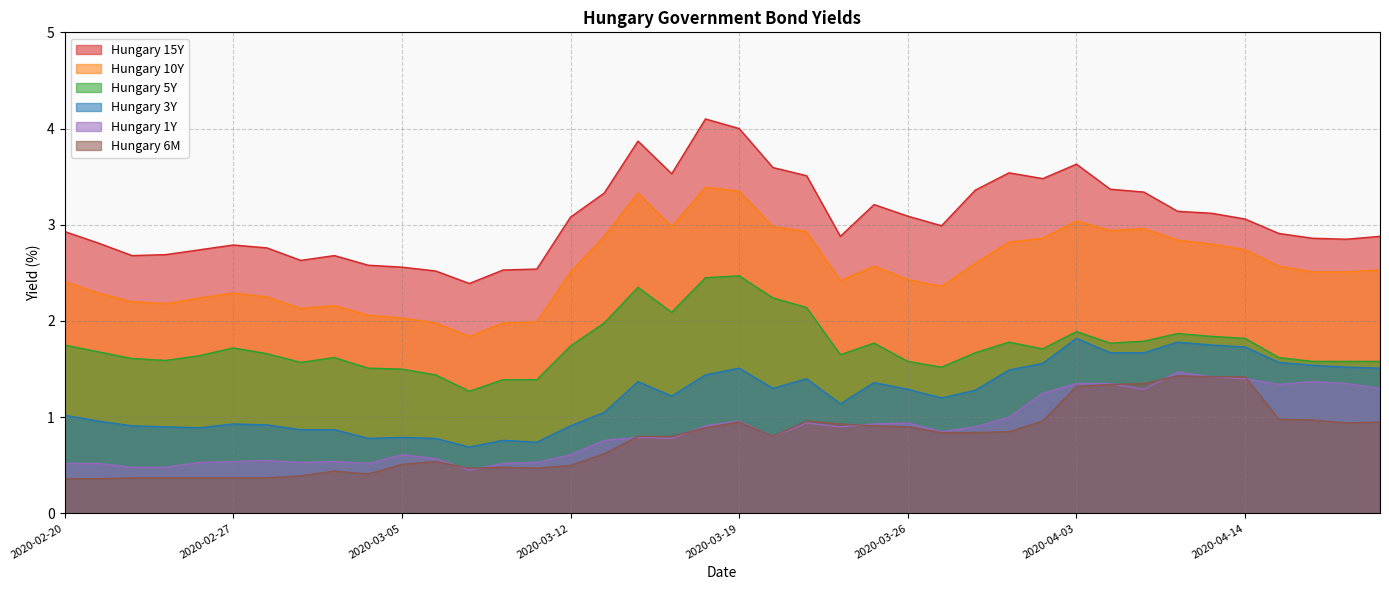

What is the smallest value displayed?

0.4